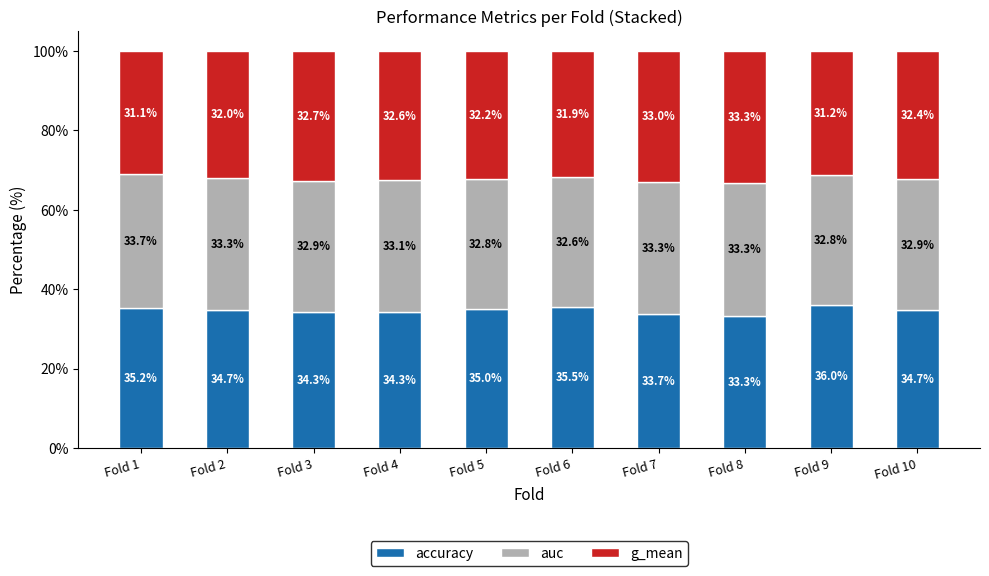

How many bars are there in total?

10